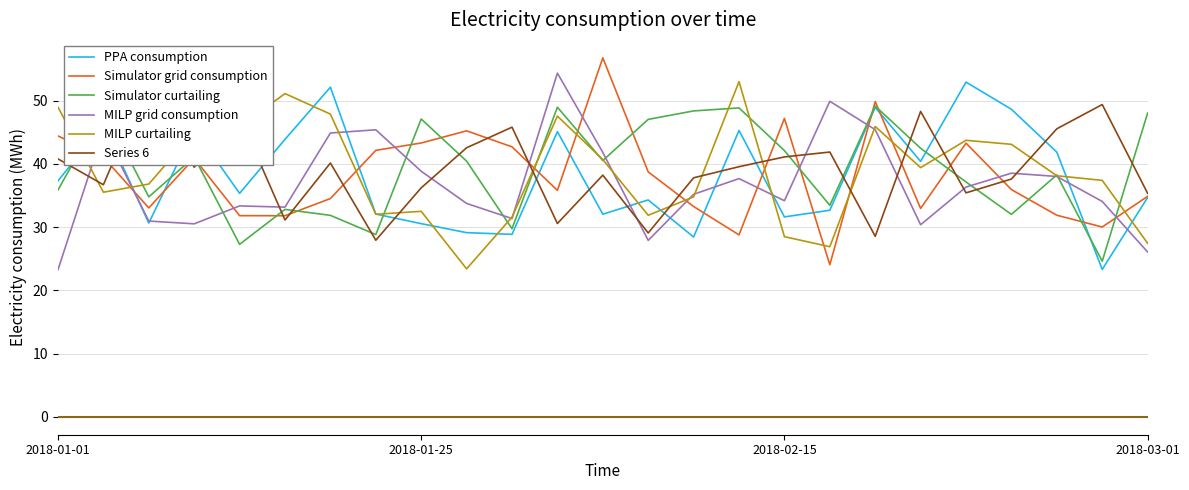

Between 6 and 18, which is larger?

6